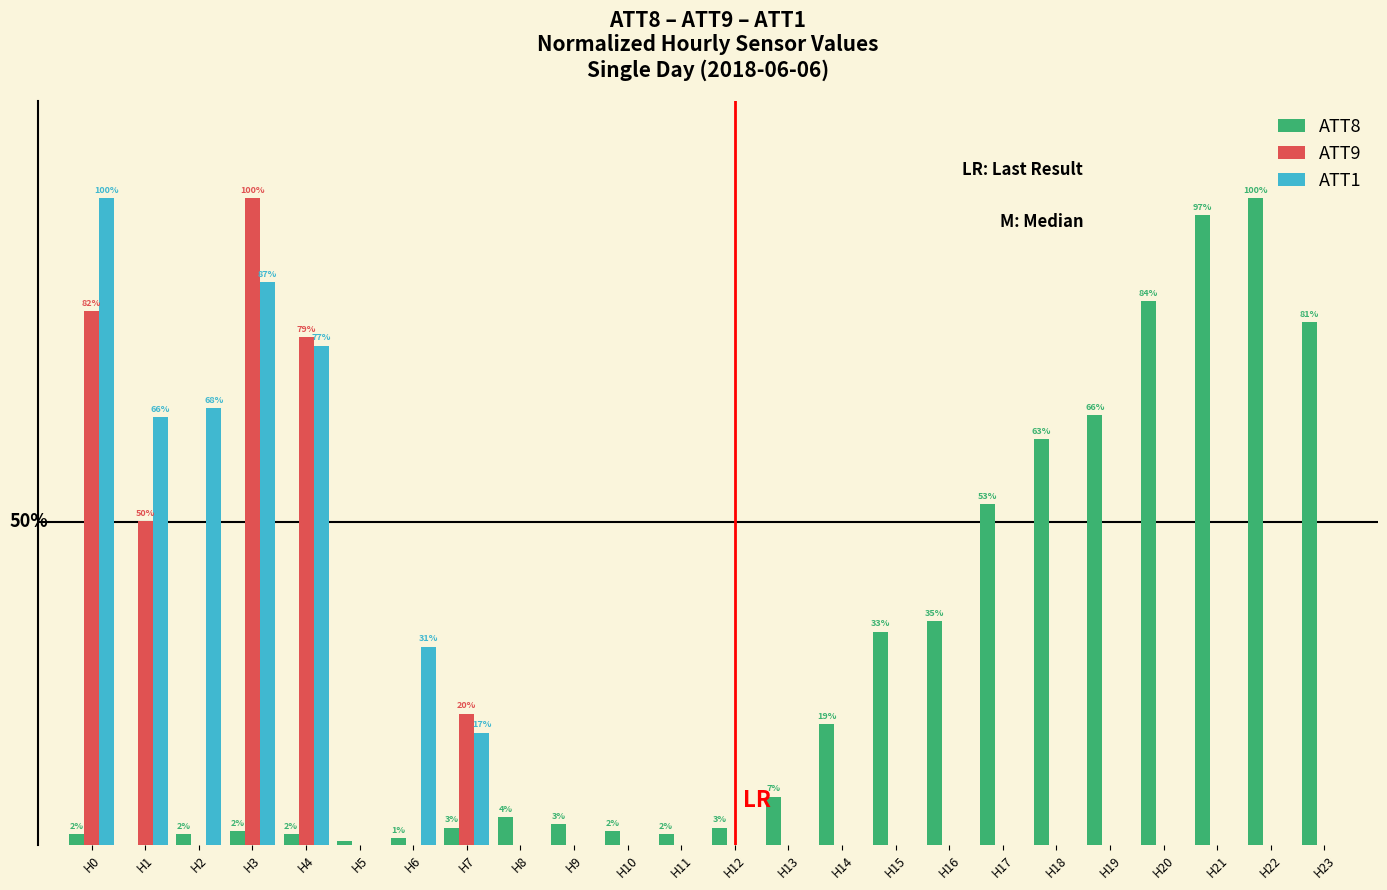

Does the chart contain stacked bars?

No